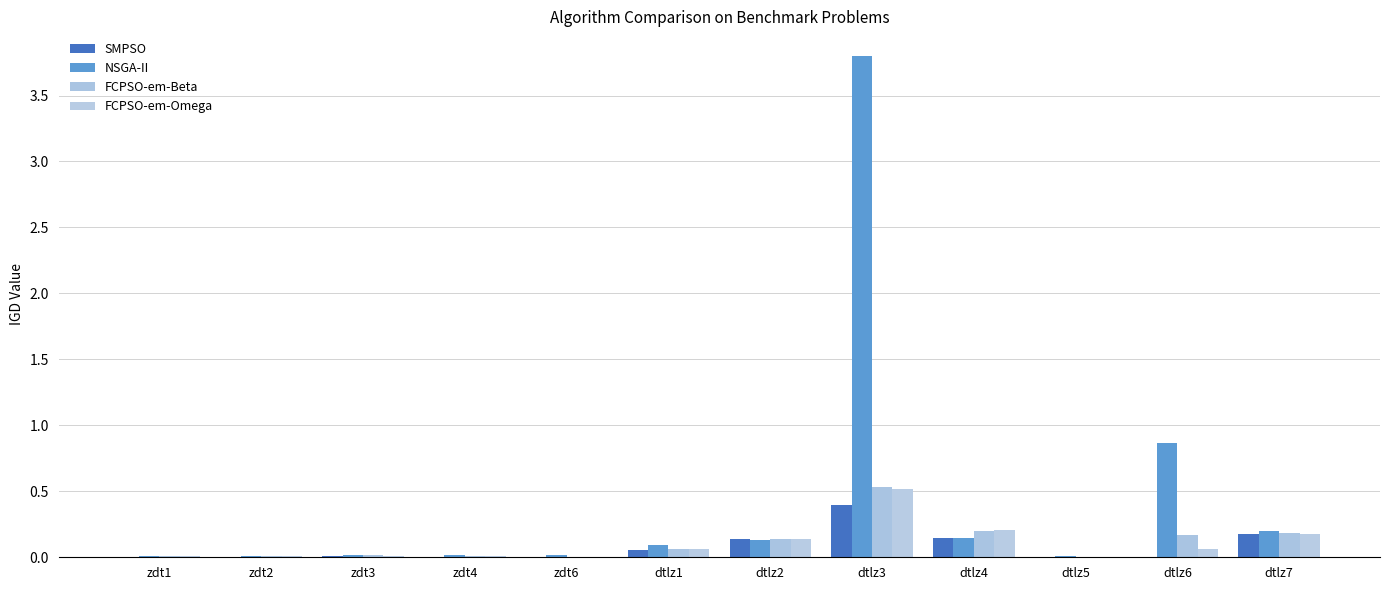

What are all the series names shown in the legend?

SMPSO, NSGA-II, FCPSO-em-Beta, FCPSO-em-Omega